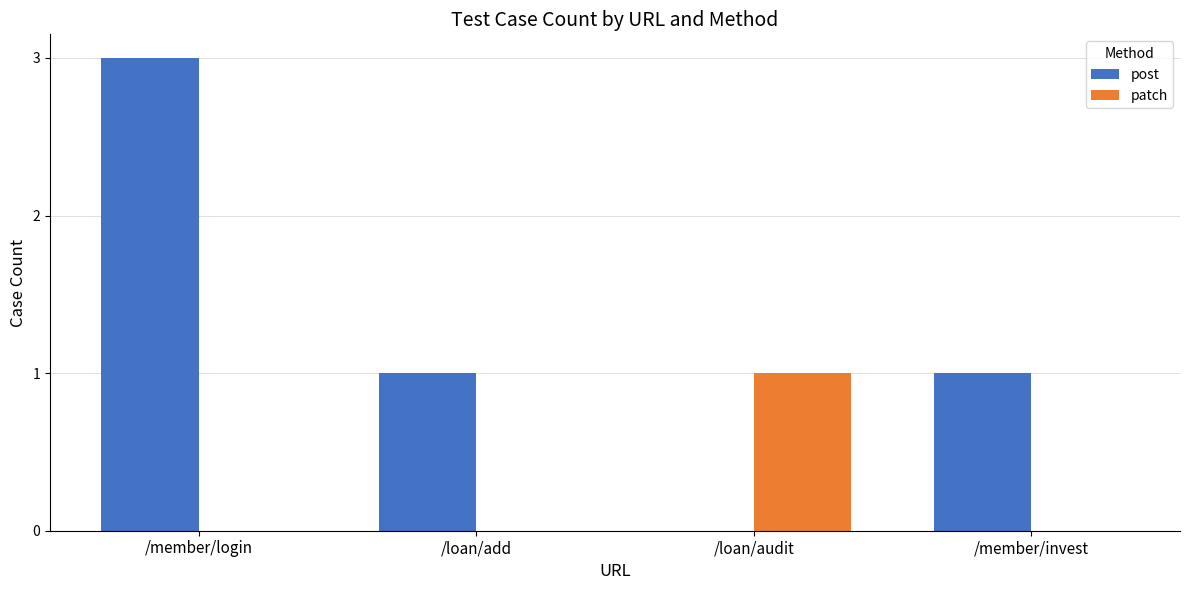

How many post values are between 1 and 3?

3